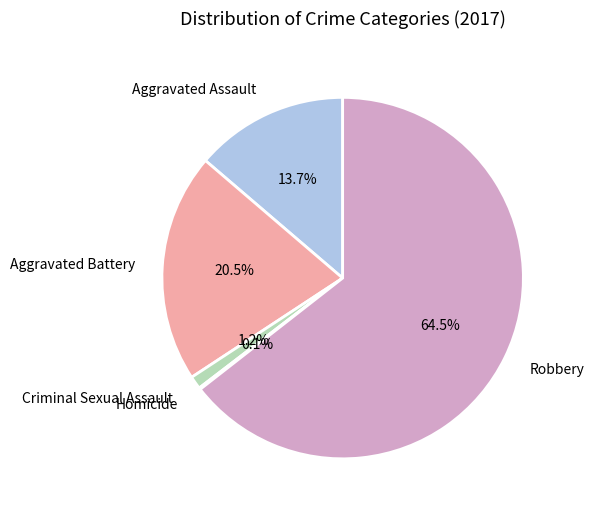

What percentage is NOT represented by Criminal Sexual Assault?

98.8%